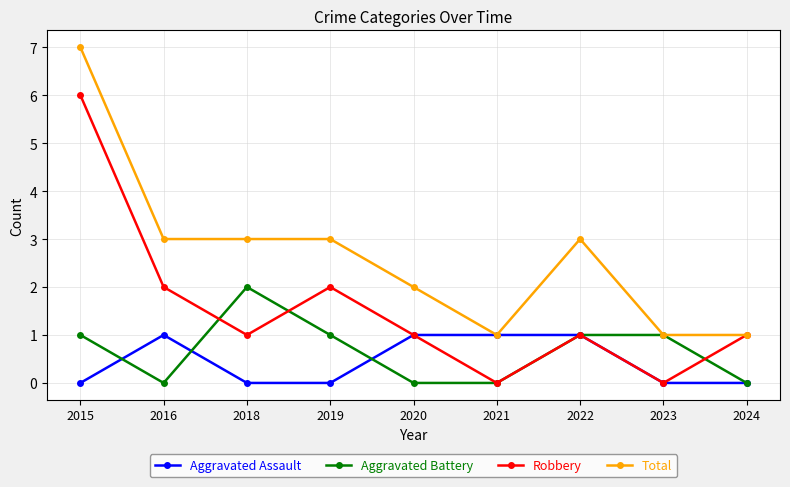

The value of Aggravated Assault at 2021 is 1. True or false?

True